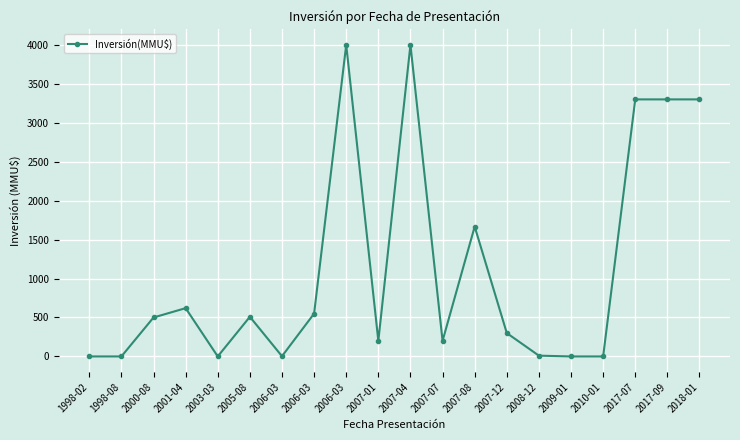

How many distinct data groups are displayed?

1